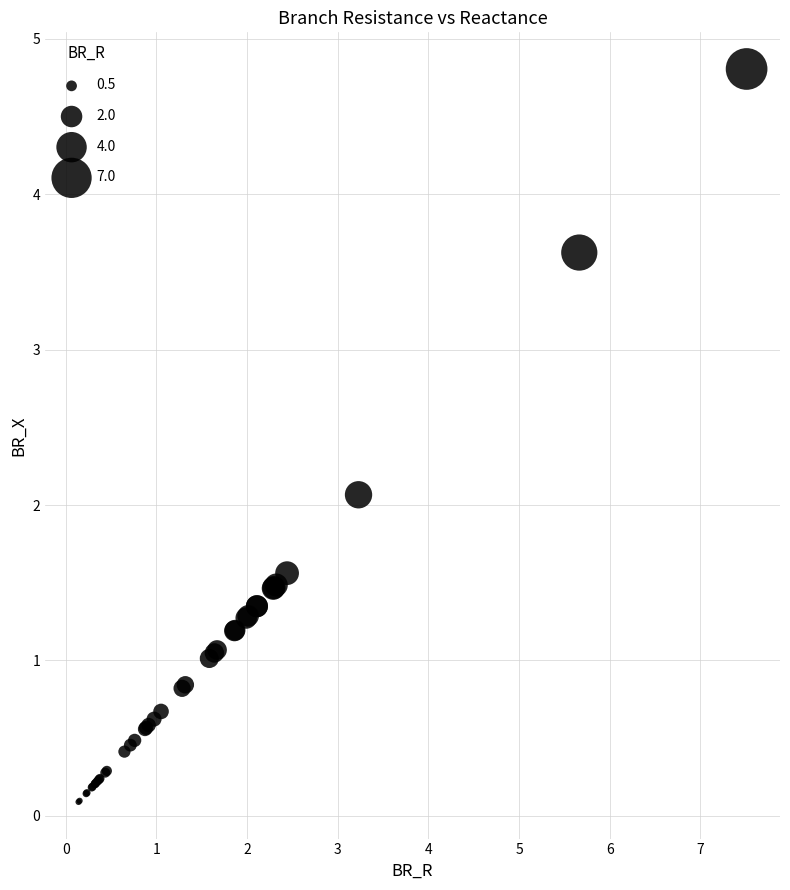

What Y value in the scatter plot is closest to 2?

2.1